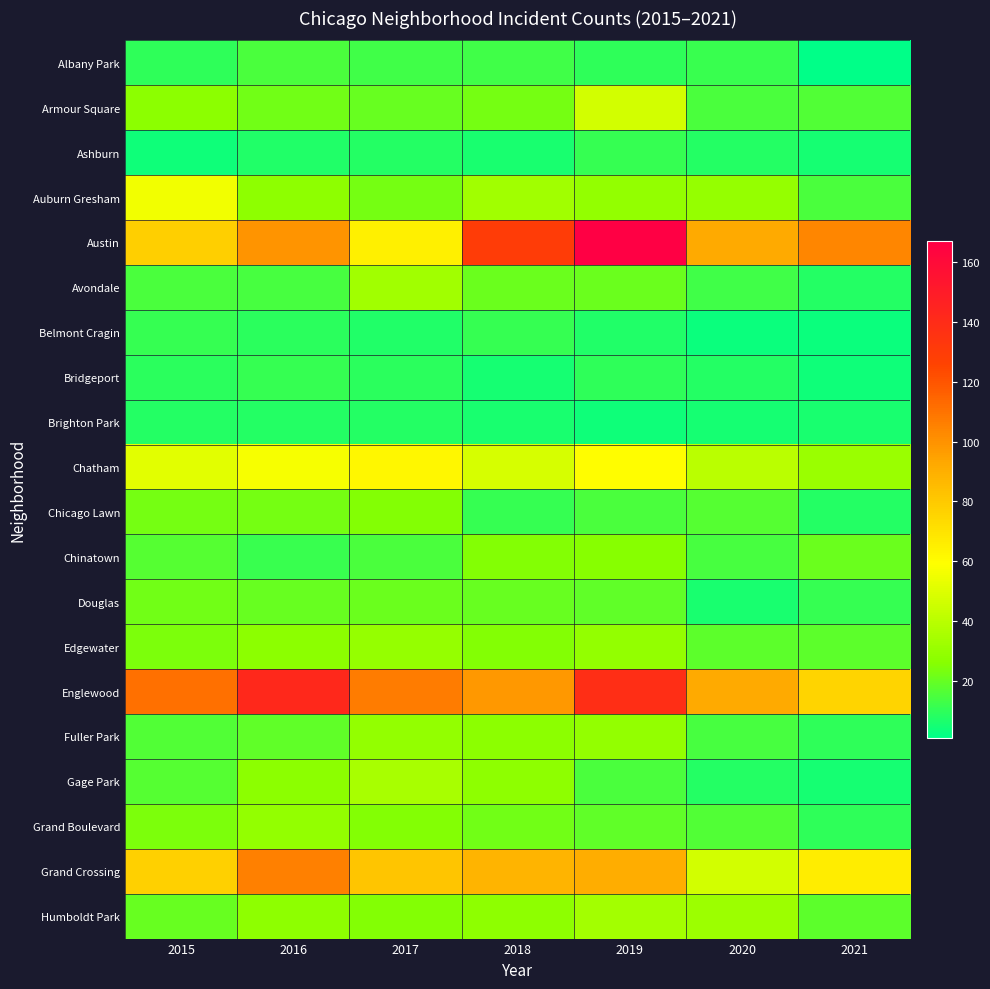

Reading left to right, transcribe all the data shown in this chart.

Albany Park: 2015=10	2016=15	2017=13	2018=13	2019=10	2020=12	2021=1
Armour Square: 2015=27	2016=22	2017=20	2018=23	2019=47	2020=15	2021=16
Ashburn: 2015=4	2016=7	2017=8	2018=6	2019=11	2020=8	2021=5
Auburn Gresham: 2015=56	2016=28	2017=23	2018=33	2019=29	2020=30	2021=15
Austin: 2015=78	2016=99	2017=65	2018=130	2019=167	2020=92	2021=104
Avondale: 2015=15	2016=14	2017=33	2018=21	2019=21	2020=13	2021=8
Belmont Cragin: 2015=11	2016=9	2017=7	2018=11	2019=7	2020=3	2021=3
Bridgeport: 2015=9	2016=11	2017=9	2018=5	2019=10	2020=8	2021=4
Brighton Park: 2015=8	2016=8	2017=8	2018=6	2019=4	2020=5	2021=6
Chatham: 2015=51	2016=57	2017=62	2018=48	2019=60	2020=40	2021=31
Chicago Lawn: 2015=23	2016=23	2017=25	2018=11	2019=15	2020=17	2021=8
Chinatown: 2015=17	2016=12	2017=15	2018=25	2019=26	2020=14	2021=21
Douglas: 2015=22	2016=20	2017=21	2018=20	2019=19	2020=6	2021=11
Edgewater: 2015=24	2016=27	2017=30	2018=25	2019=29	2020=18	2021=18
Englewood: 2015=111	2016=142	2017=107	2018=98	2019=138	2020=92	2021=76
Fuller Park: 2015=16	2016=19	2017=29	2018=27	2019=29	2020=14	2021=10
Gage Park: 2015=17	2016=27	2017=35	2018=28	2019=15	2020=8	2021=5
Grand Boulevard: 2015=24	2016=29	2017=25	2018=22	2019=19	2020=16	2021=10
Grand Crossing: 2015=77	2016=106	2017=82	2018=88	2019=91	2020=47	2021=66
Humboldt Park: 2015=20	2016=28	2017=25	2018=28	2019=34	2020=32	2021=18